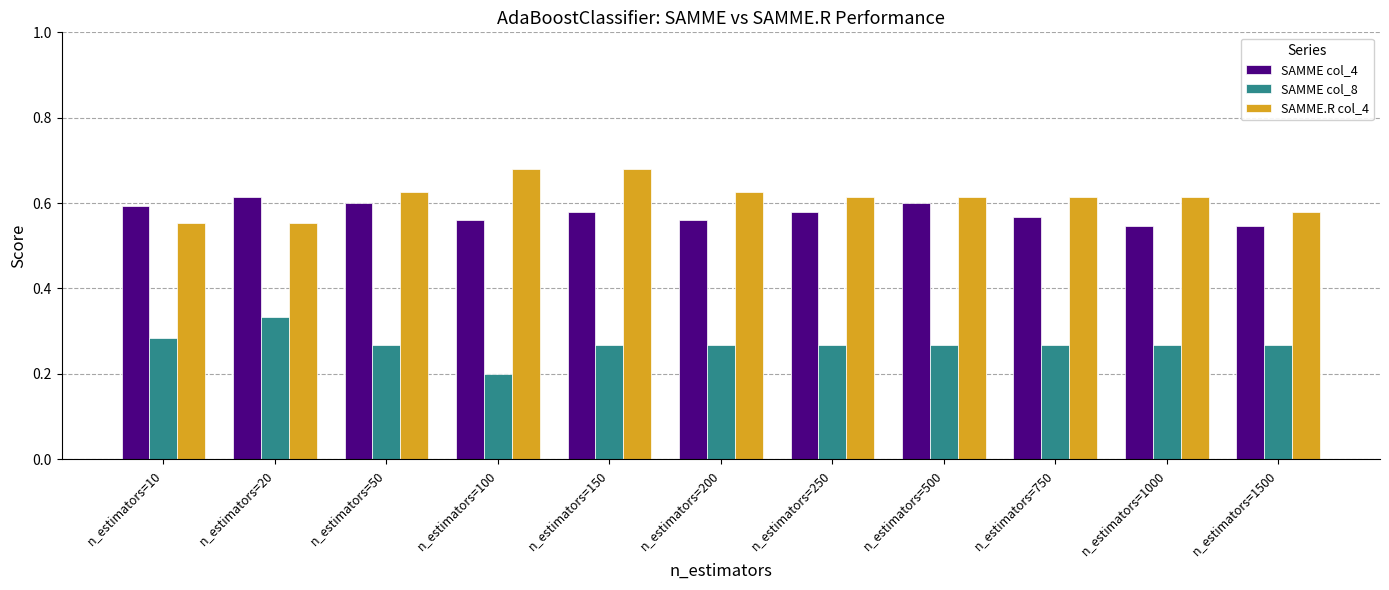

Which category has the lowest value in the SAMME col_8 series?

n_estimators=100